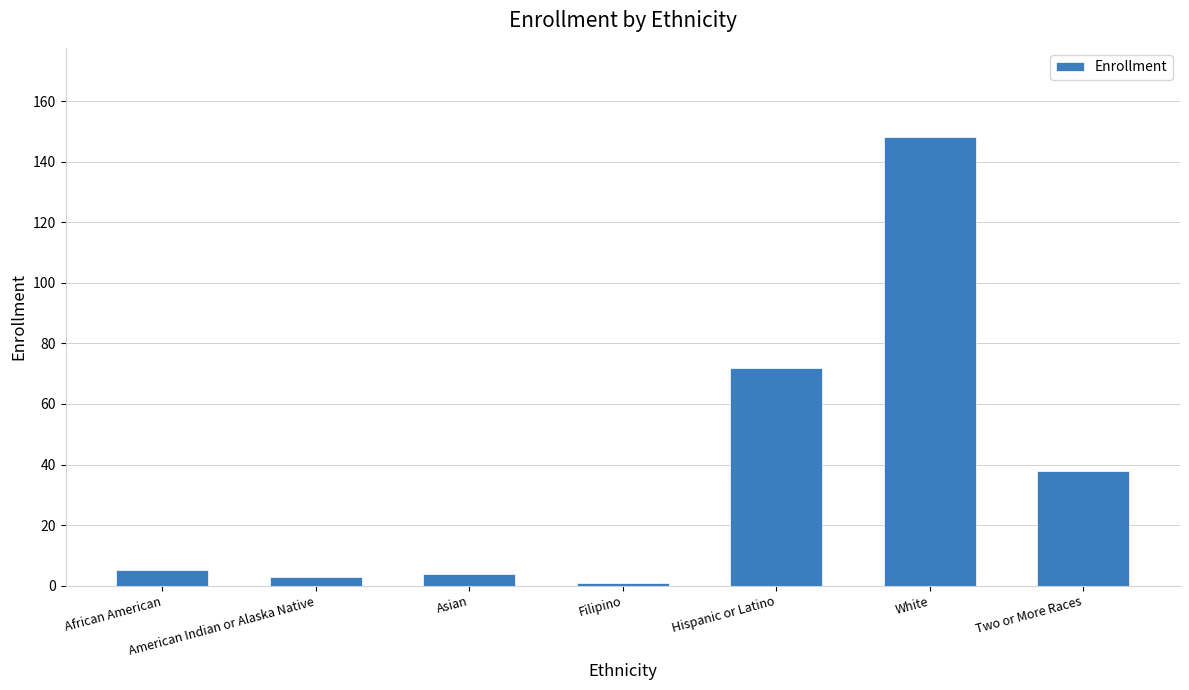

What is the label of the 1st bar from the left?

African American